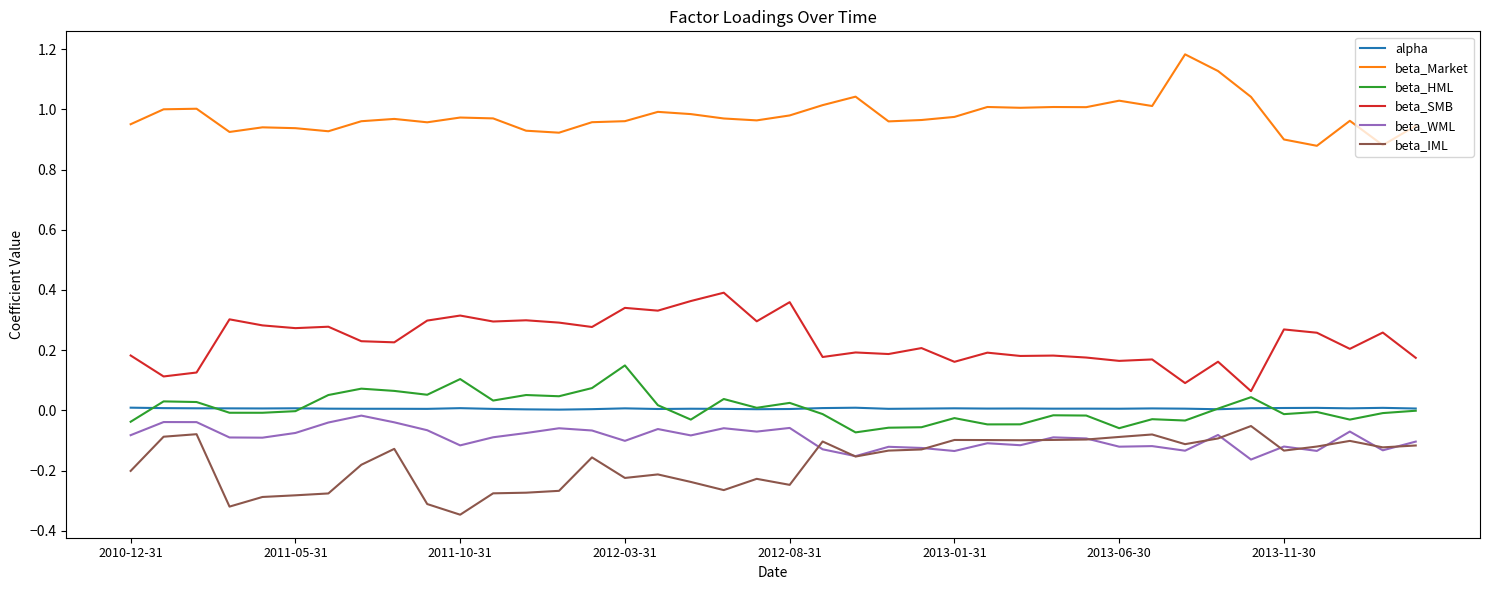

True or false: alpha and beta_SMB cross at least once.

False